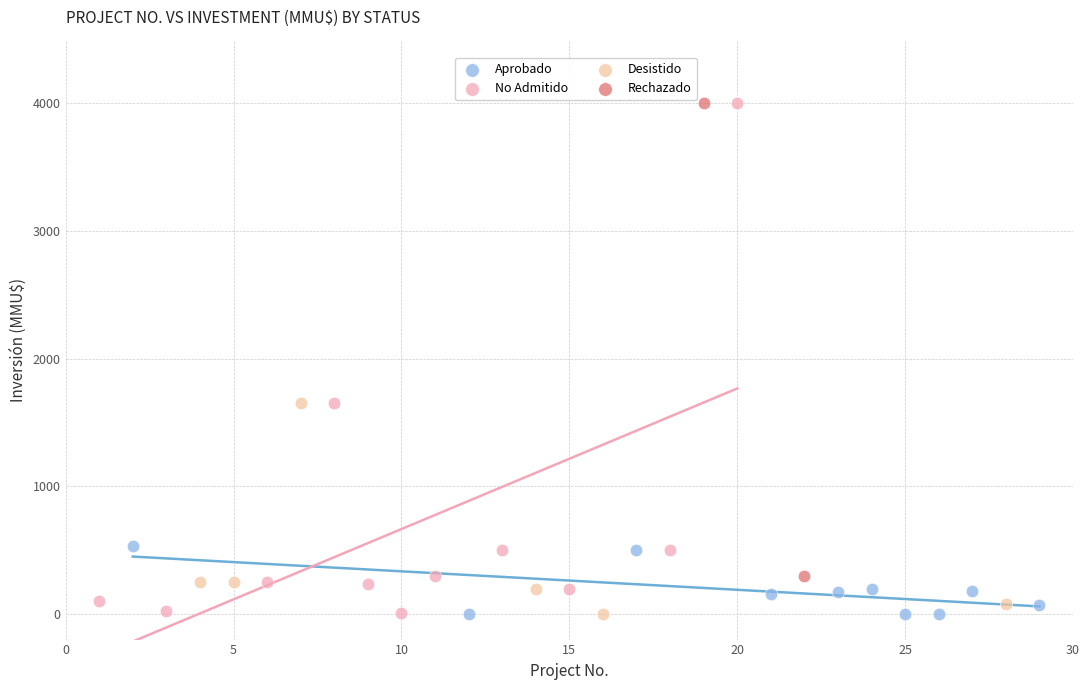

What are all the series names shown in the legend?

Aprobado, No Admitido, Desistido, Rechazado